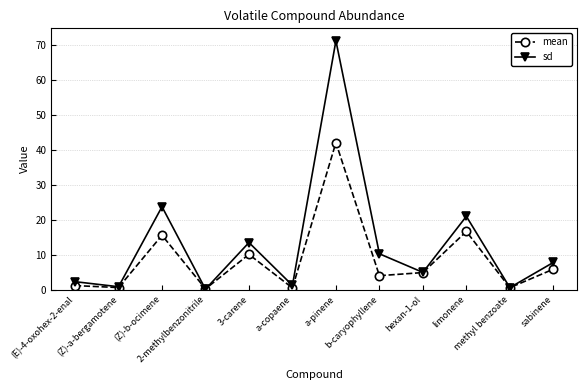

True or false: mean has more than 2 points higher than both neighbors.

True